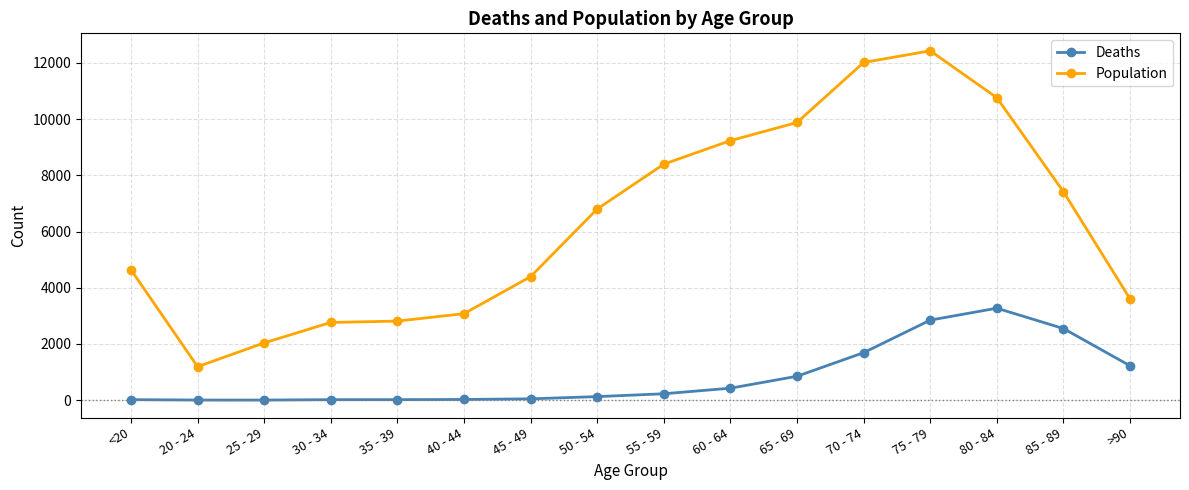

At which category does Population reach its first local valley?

20 - 24